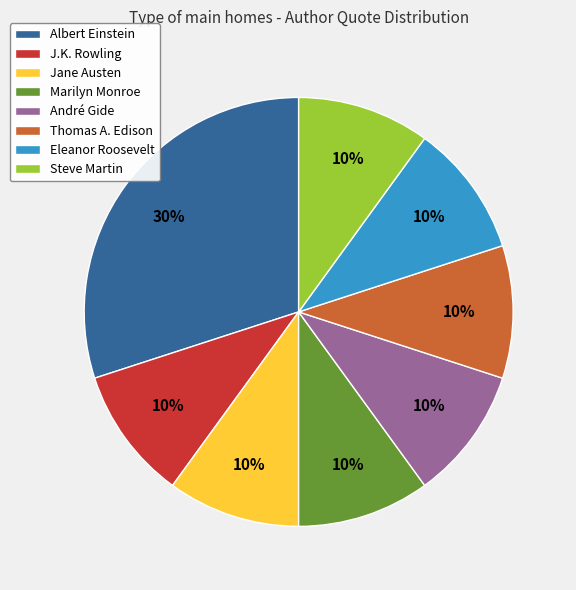

What is the ratio of the value at Steve Martin to the value at Marilyn Monroe?

1.0